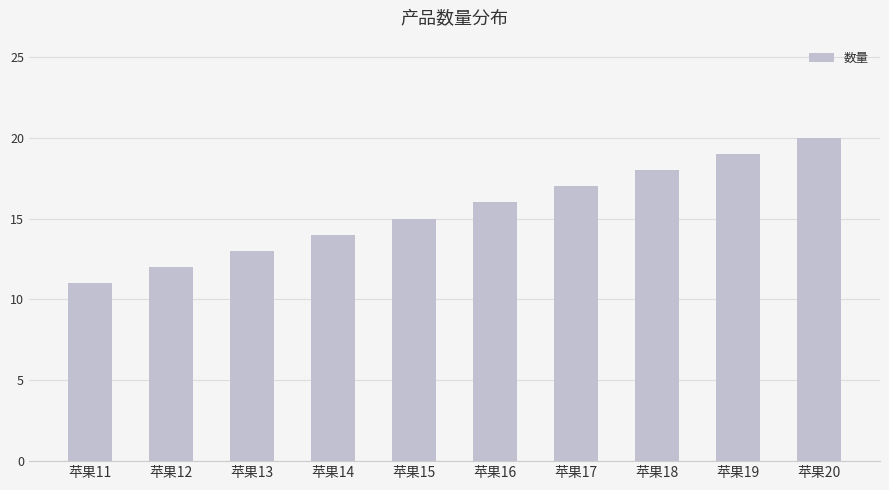

How many series are shown in this chart?

1